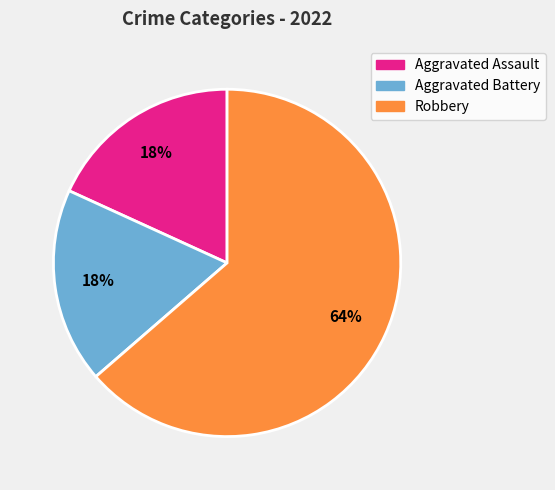

Count the number of slices in the pie.

3